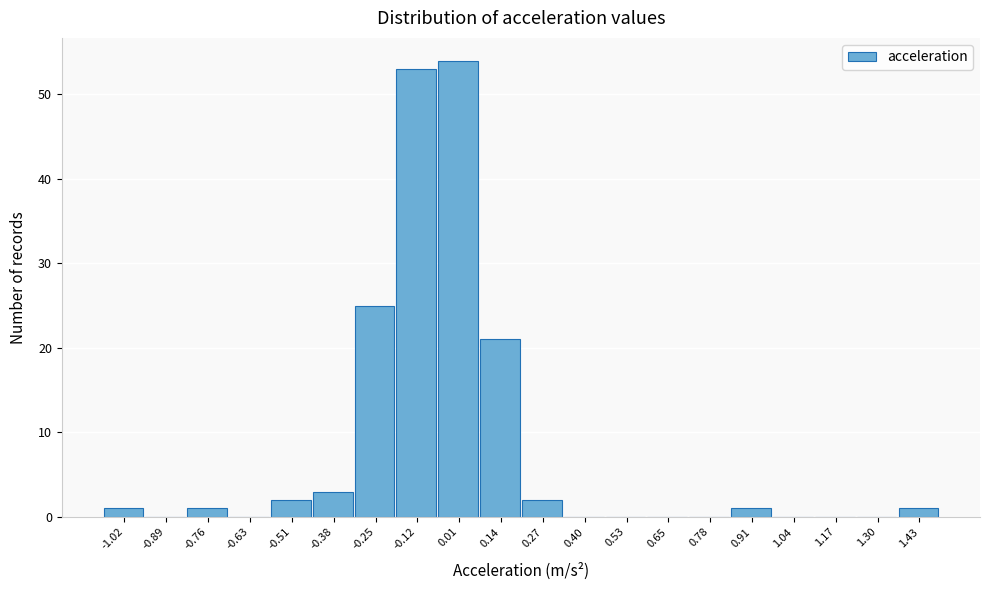

Is it true that the value at 0.40 is -25?

False